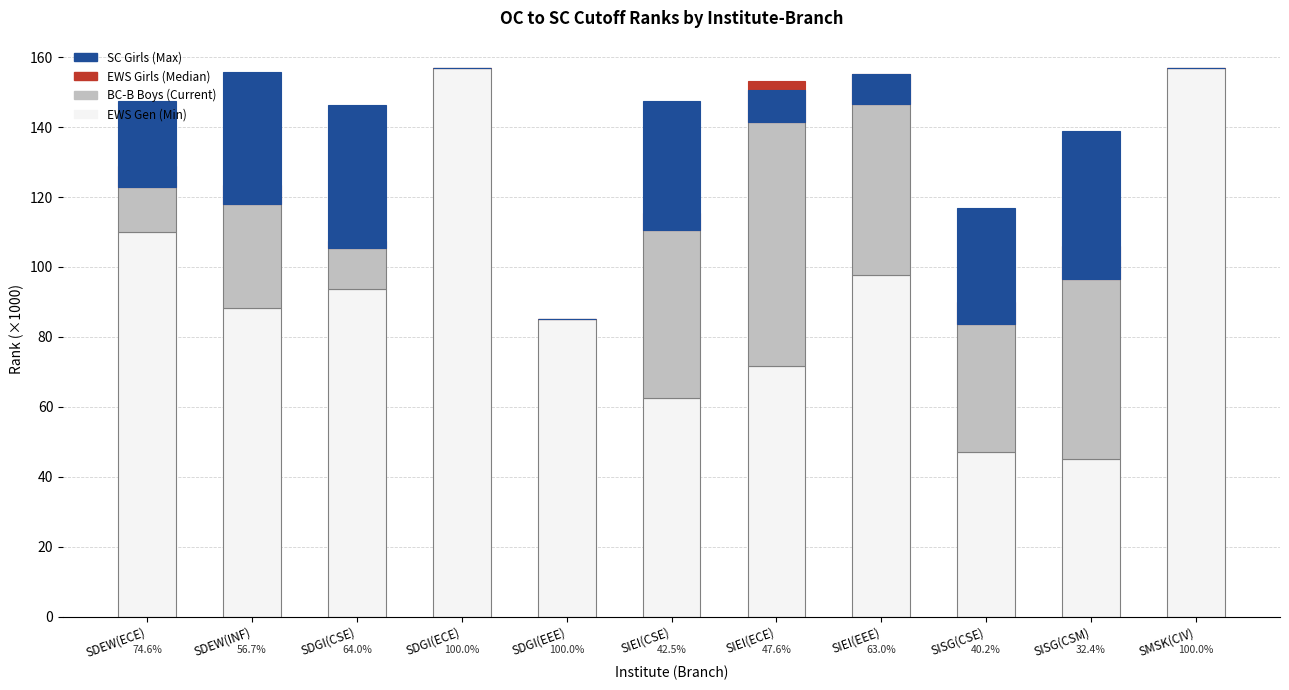

What is the difference between the SC Girls values at SISG(CSE) and SDGI(EEE)?

33.3